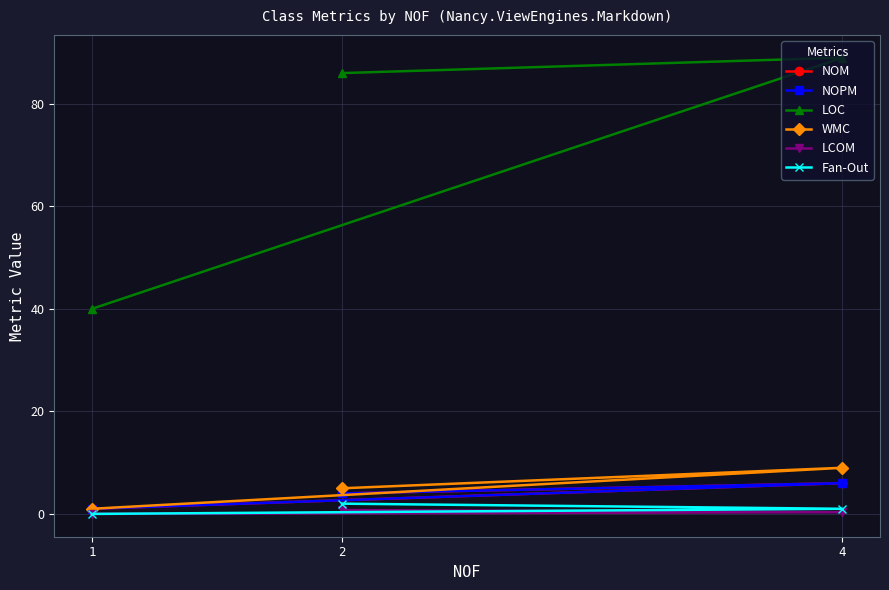

At which category does the chart reach its minimum across all series?

1